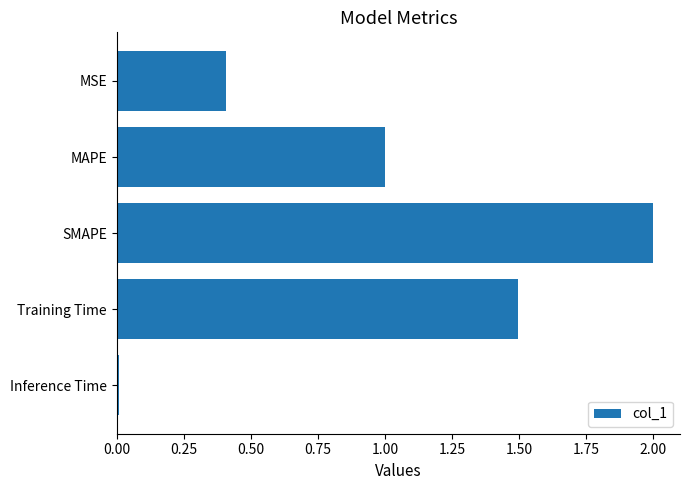

What is the label of the 2nd bar from the bottom?

Training Time